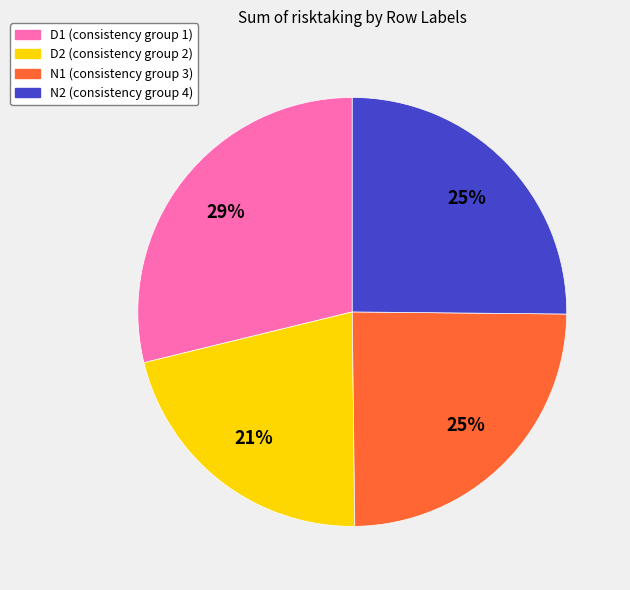

To the nearest percent, what is the average slice percentage?

25%